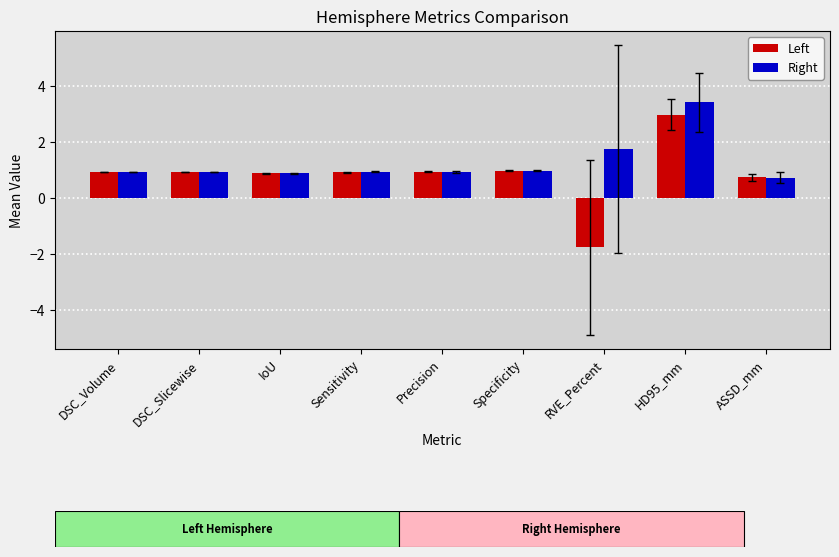

What is the average value of the Left series?

0.8